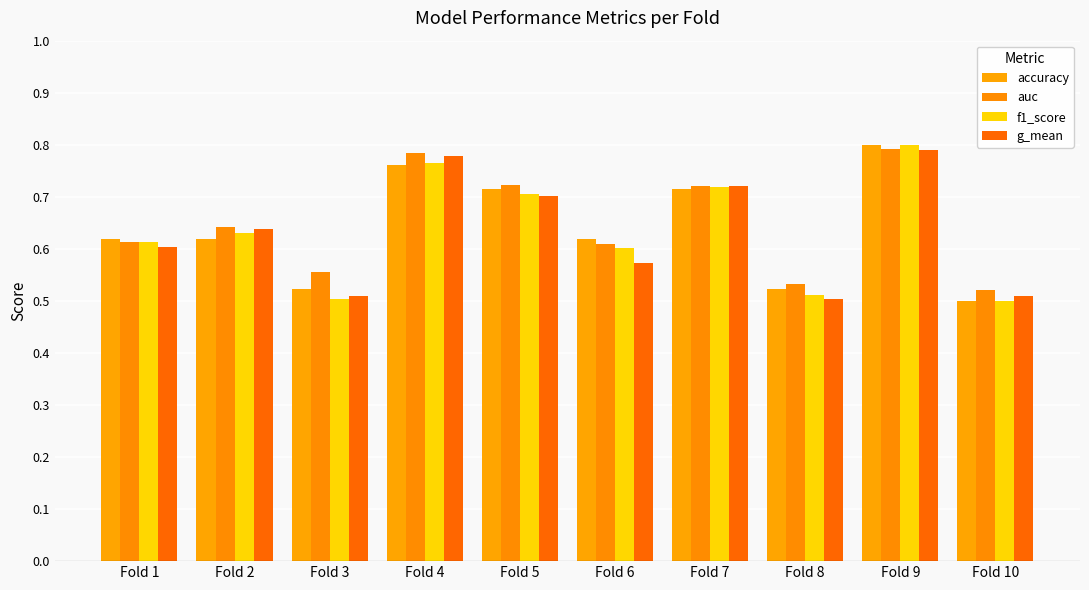

At Fold 6, list the series in order from largest to smallest.

accuracy, auc, f1_score, g_mean